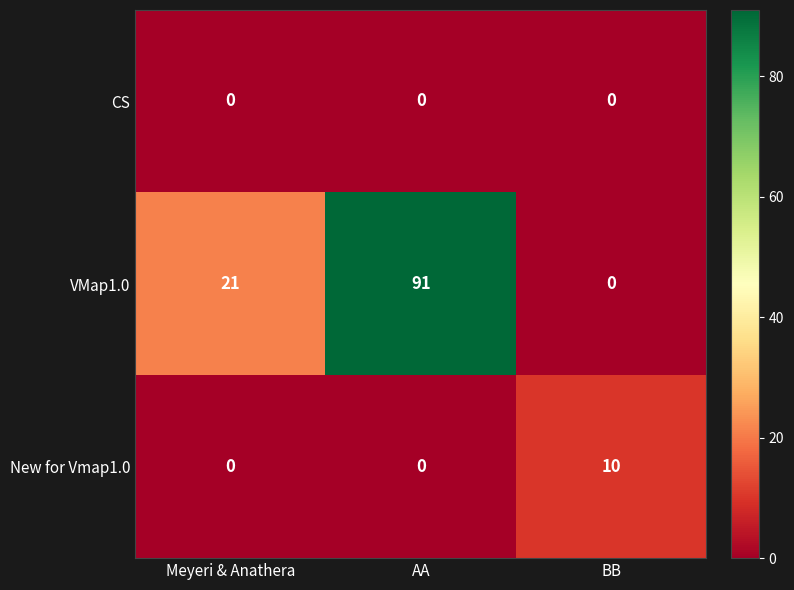

At which category is the sum across all series the highest?

AA